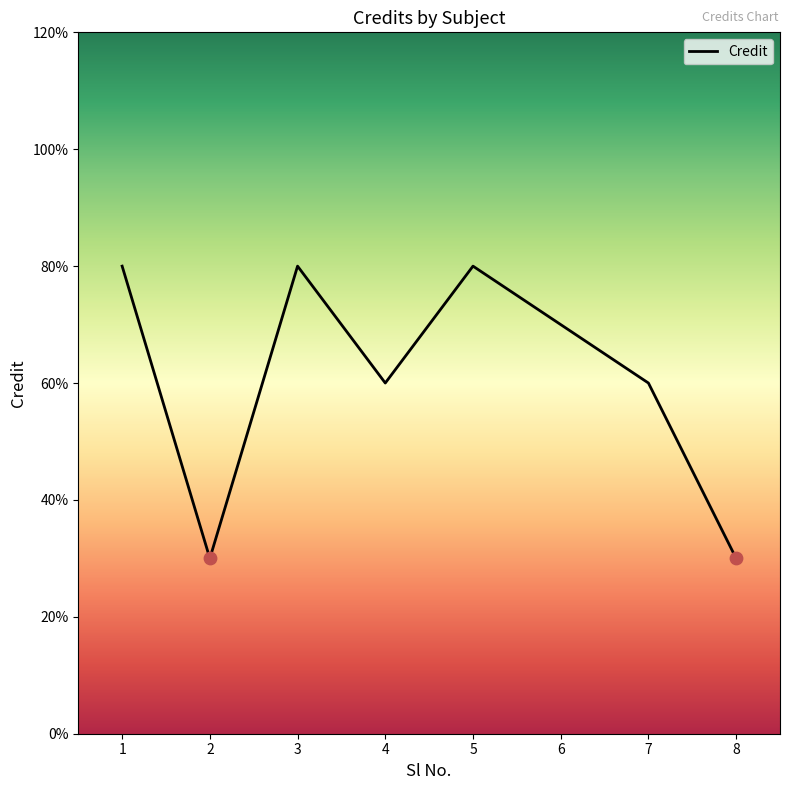

Which has a higher value, 7 or 2?

7